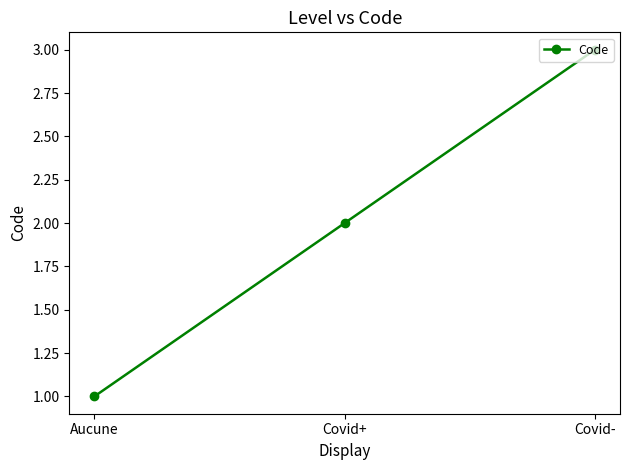

What is the change in value from Aucune to Covid-?

+2